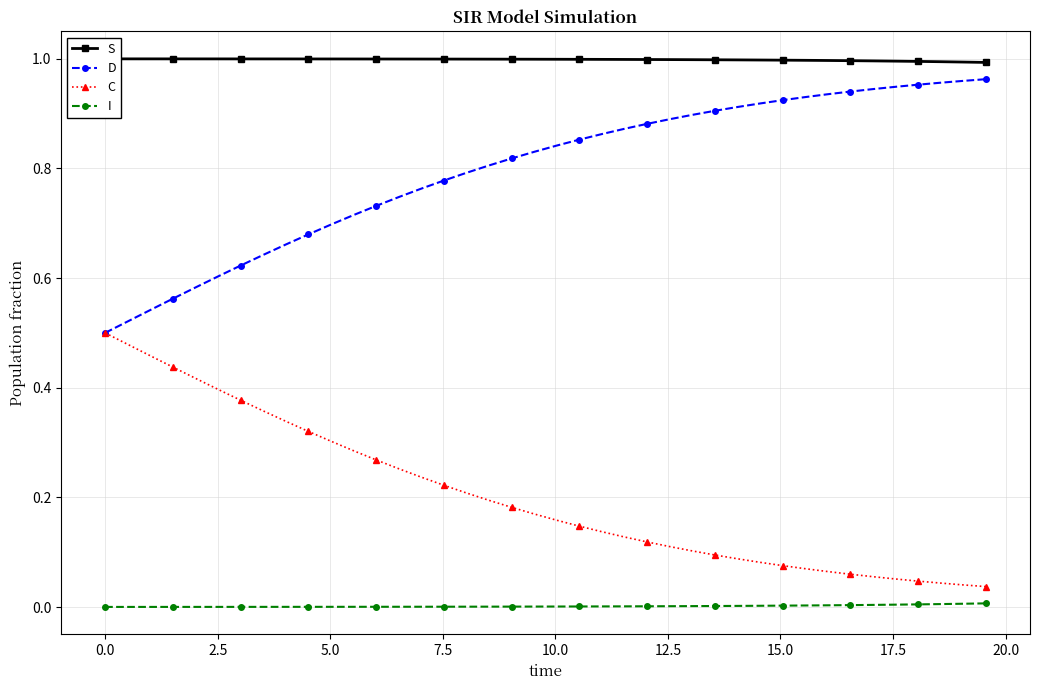

True or false: C and I cross at least once.

False